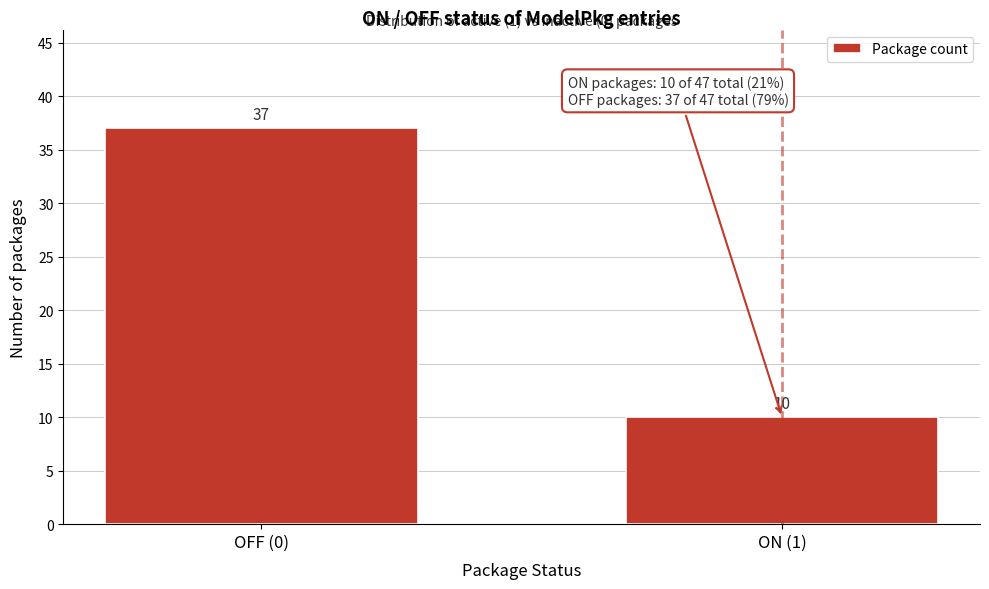

Reading right to left, extract all data points from this chart.

10	37